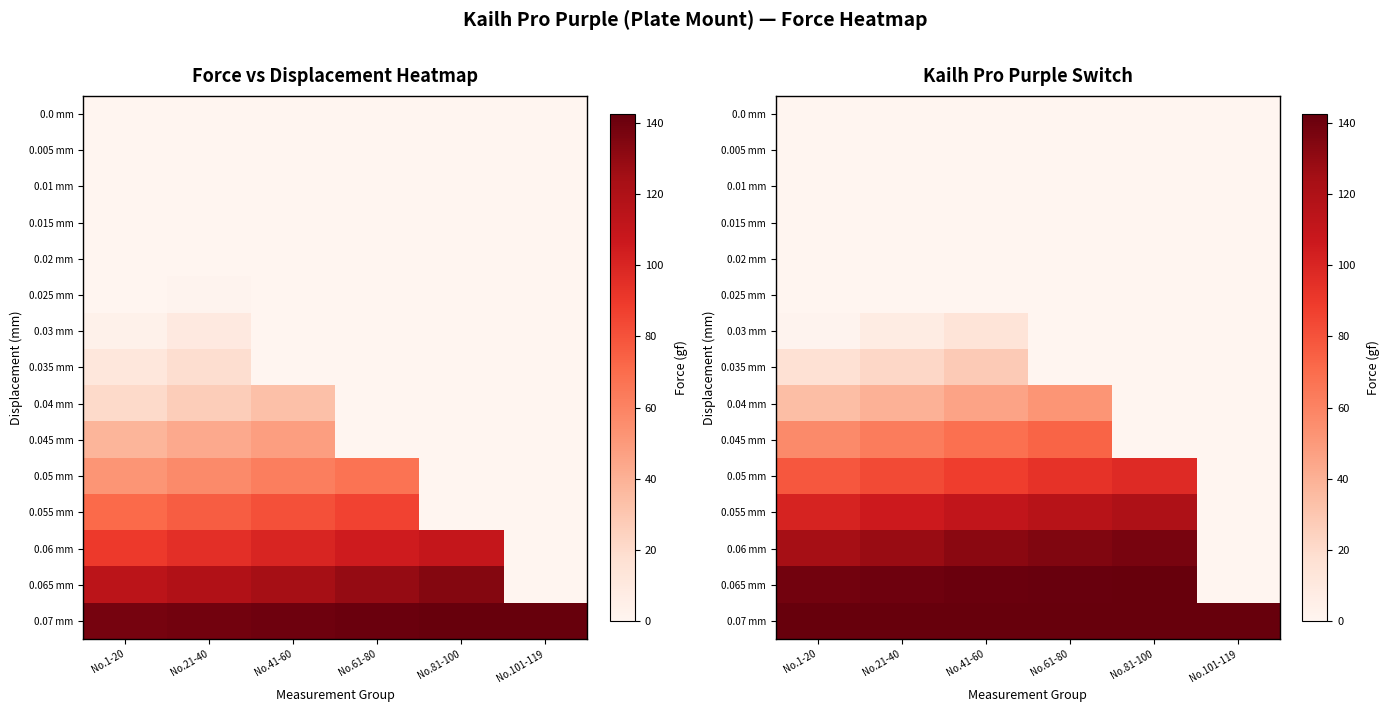

At which label does 0.01 mm reach its peak?

No.1-20